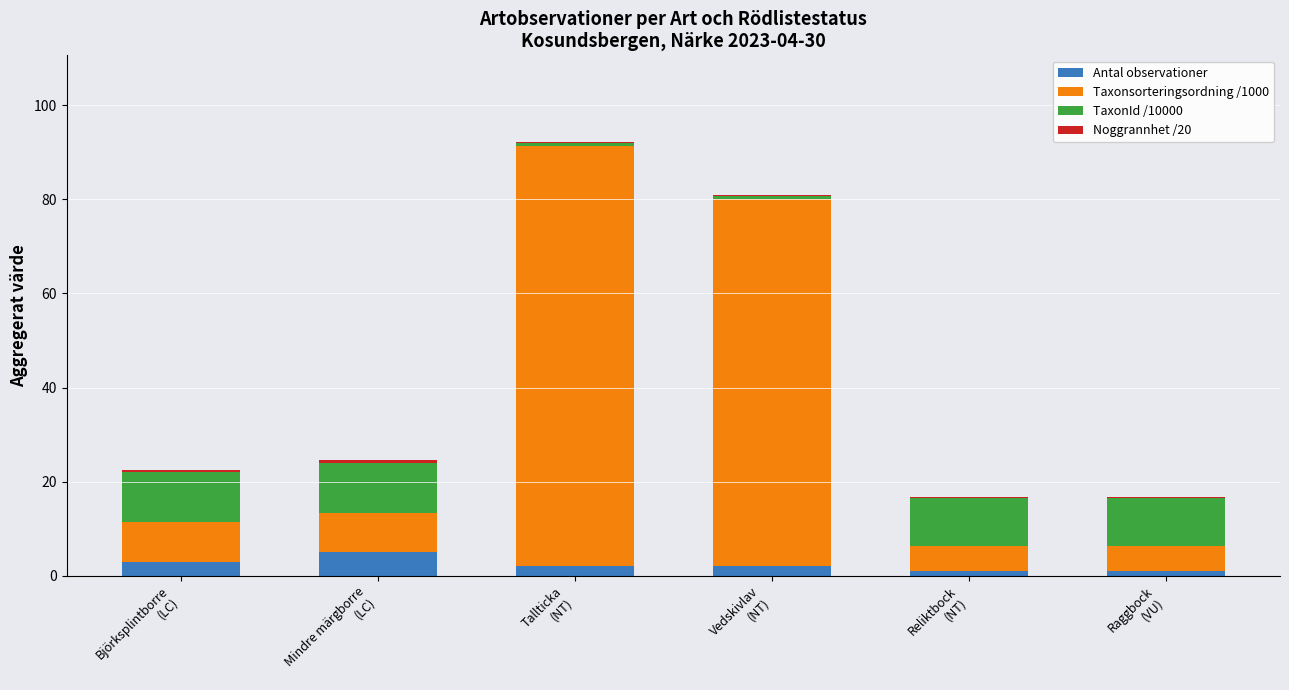

At which category is the sum across all series the highest?

Tallticka
(NT)